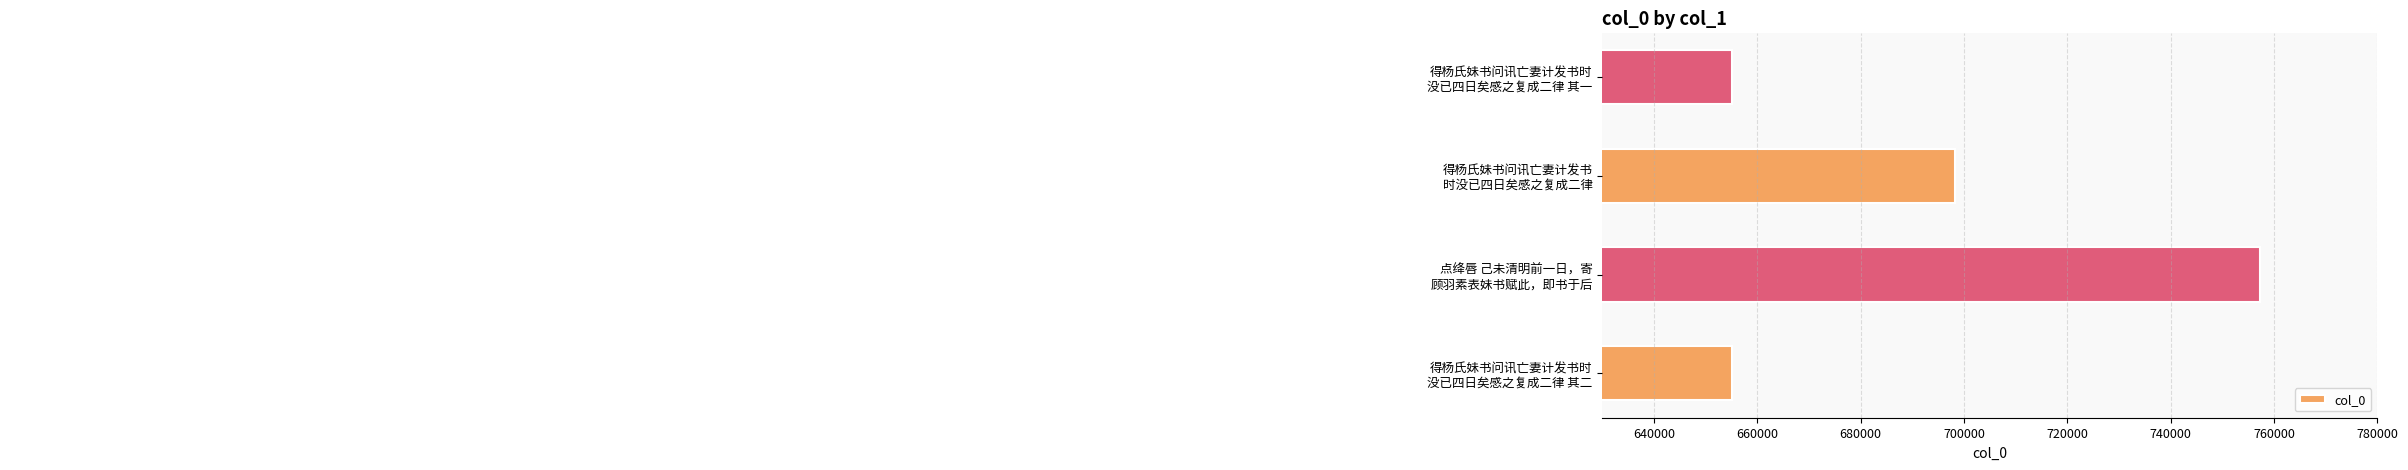

What is the difference between the maximum and second lowest values?

102205